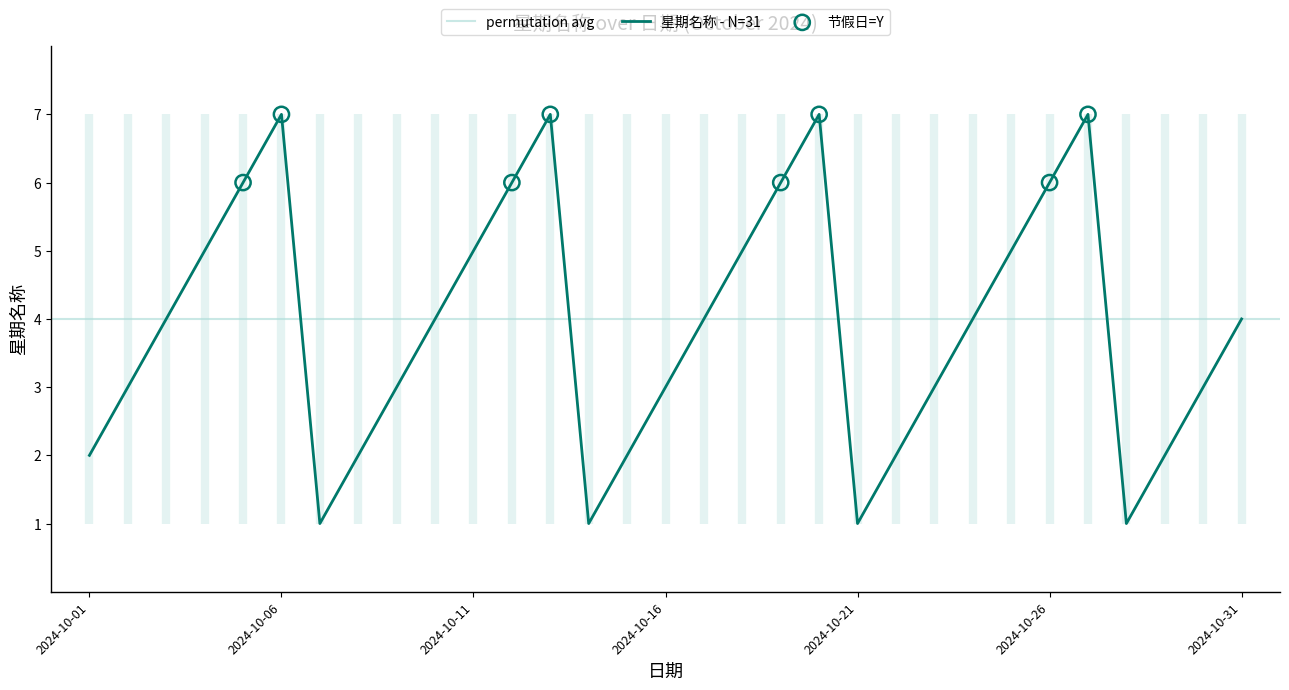

Between 2024-10-19 and 2024-10-18, which is larger?

2024-10-19